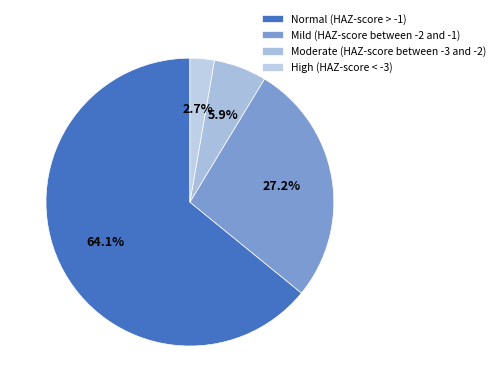

Which slice is the largest?

Normal (HAZ-score > -1)